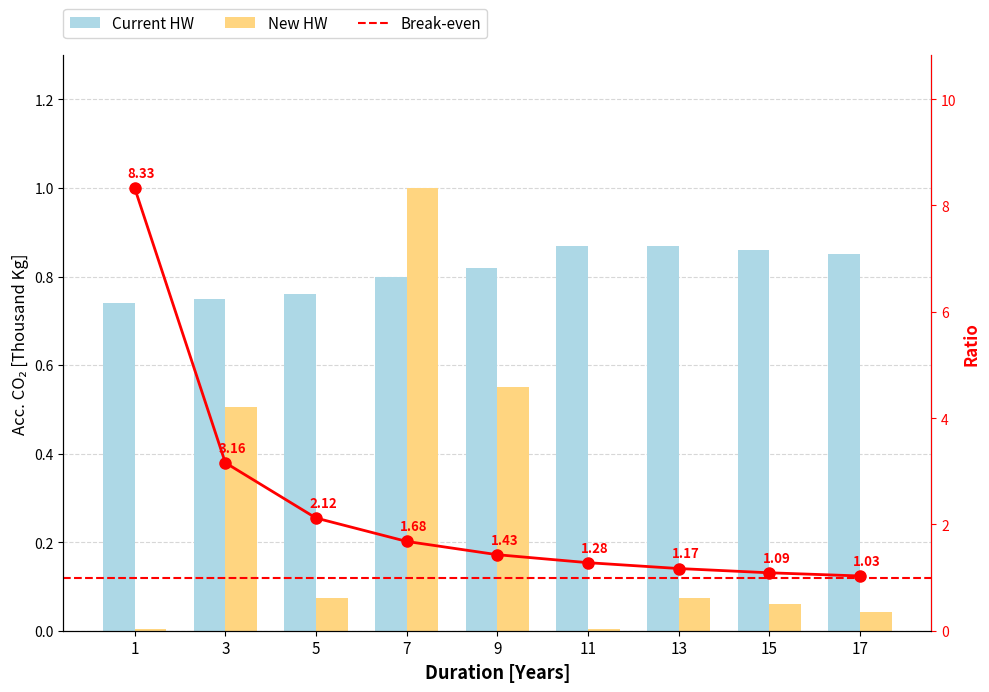

At how many categories does at least one series exceed 6?

1